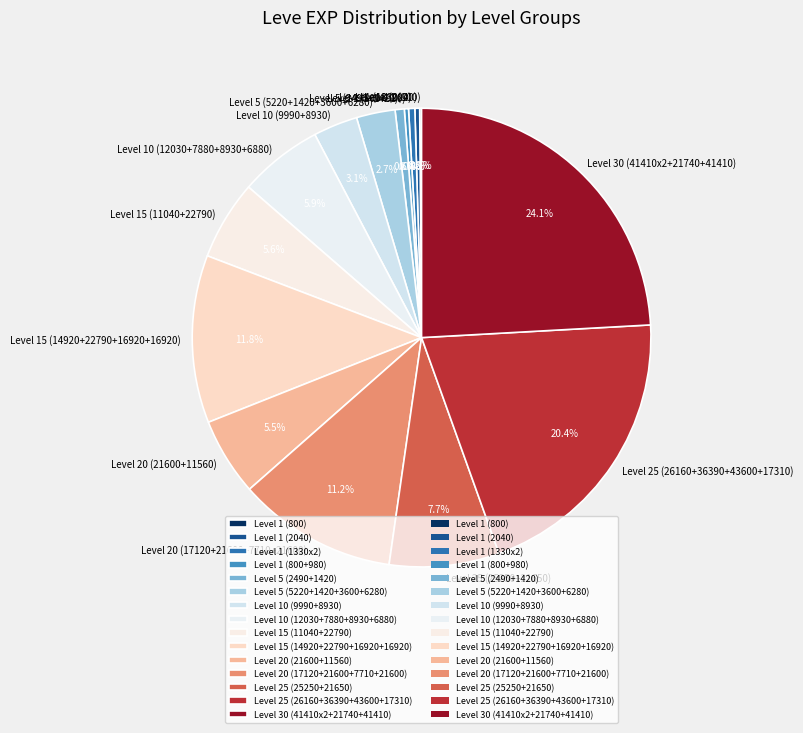

Does Level 5 (5220+1420+3600+6280) account for over 50% of the chart?

No